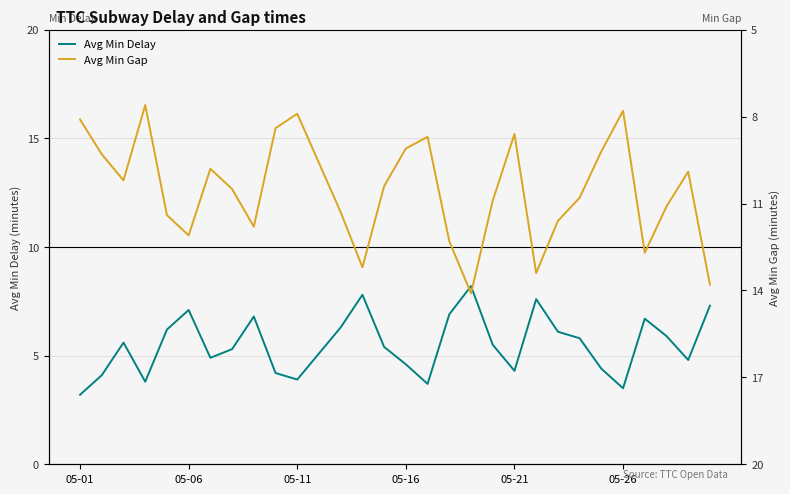

Rank the series by their average value, from highest to lowest.

Avg Min Gap, Avg Min Delay